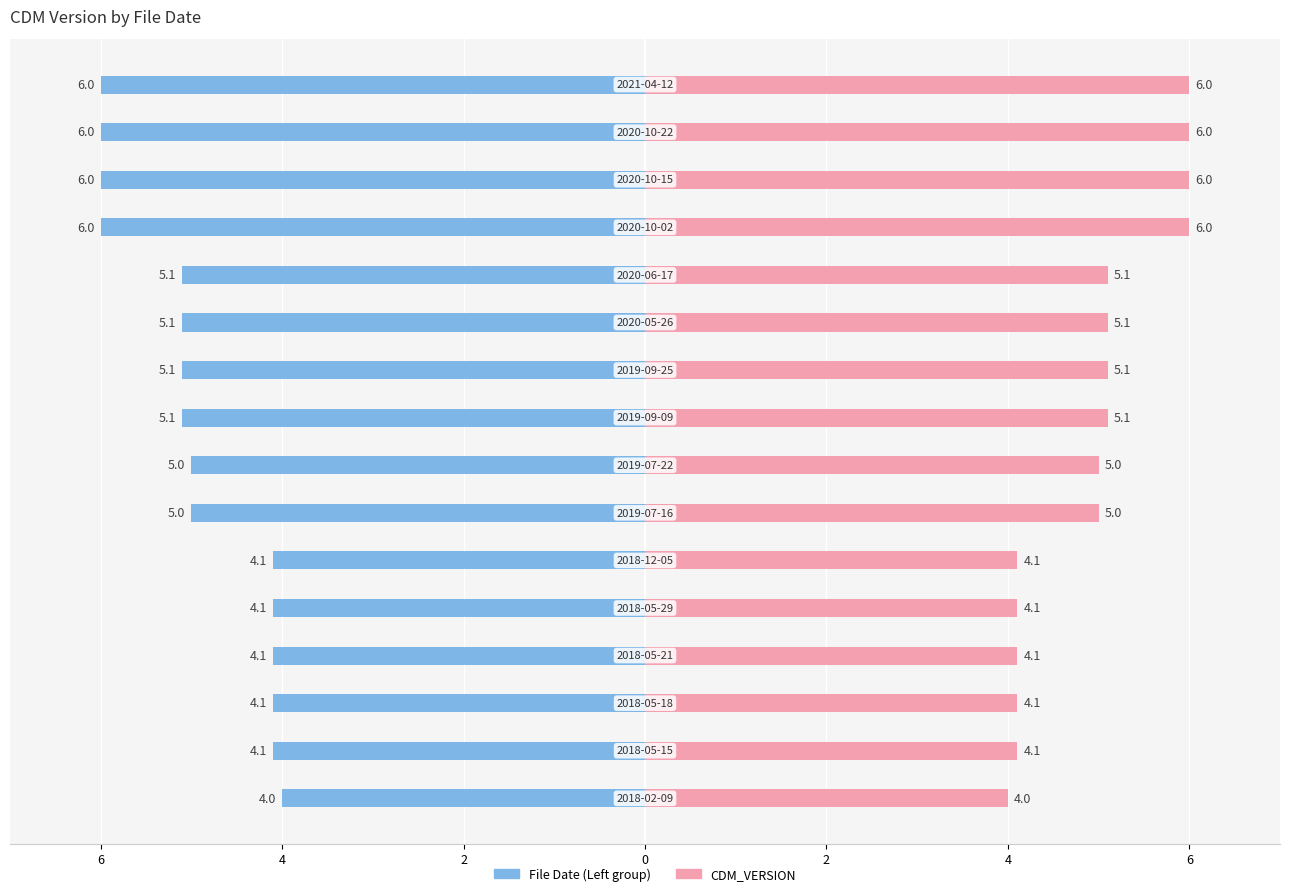

How many data points in File Date (Left) are above -5?

6